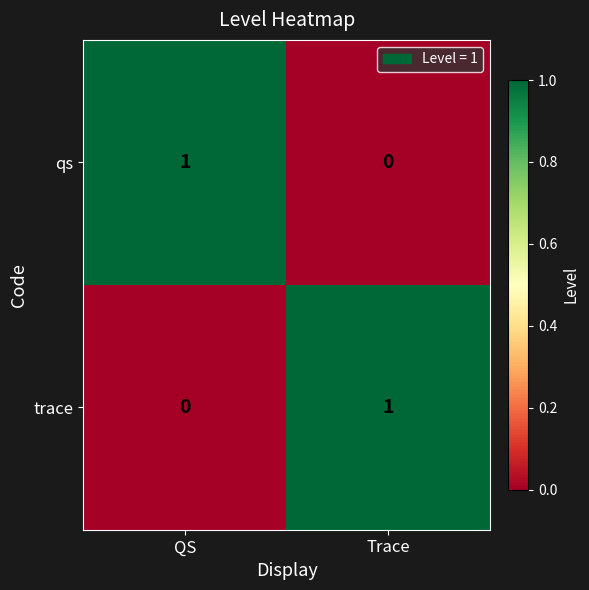

Where is qs nearest to the value 0?

Trace